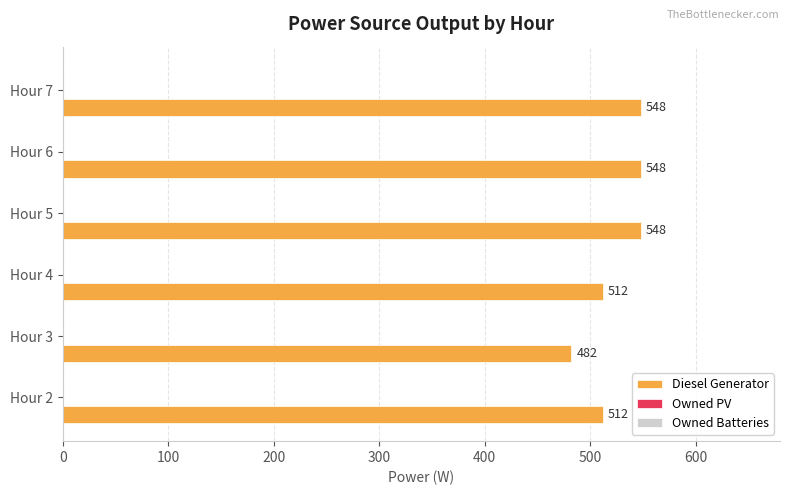

How many series are shown in this chart?

1